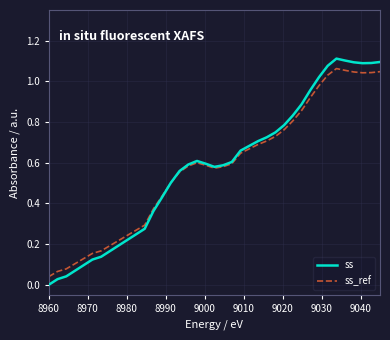

Which series has the largest range (max minus min)?

ss